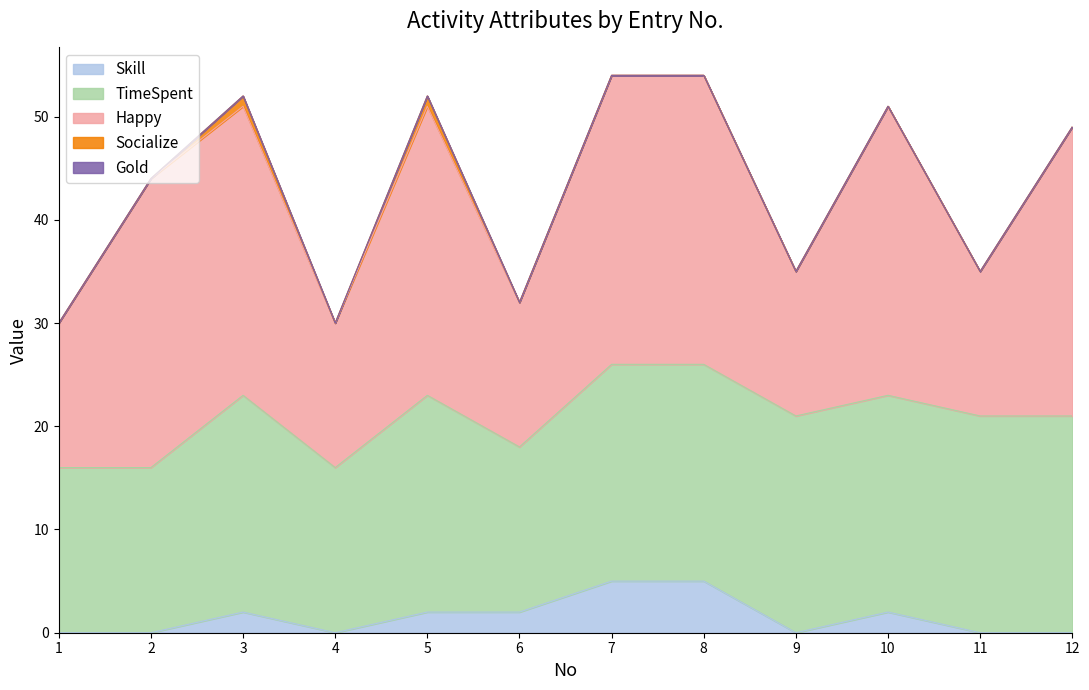

How many lines are shown in the chart?

5